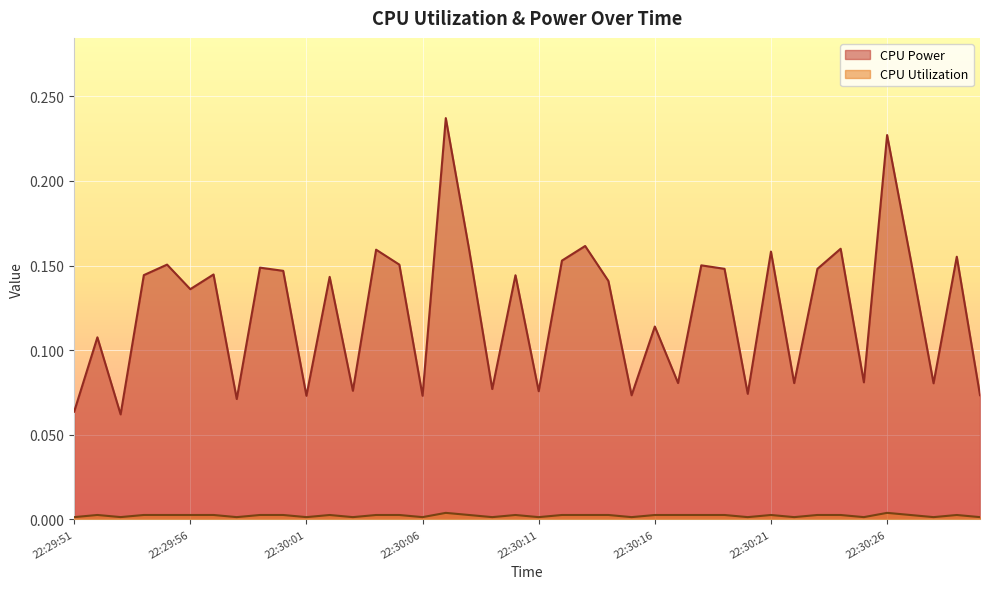

At which category does the chart reach its minimum across all series?

22:30:11